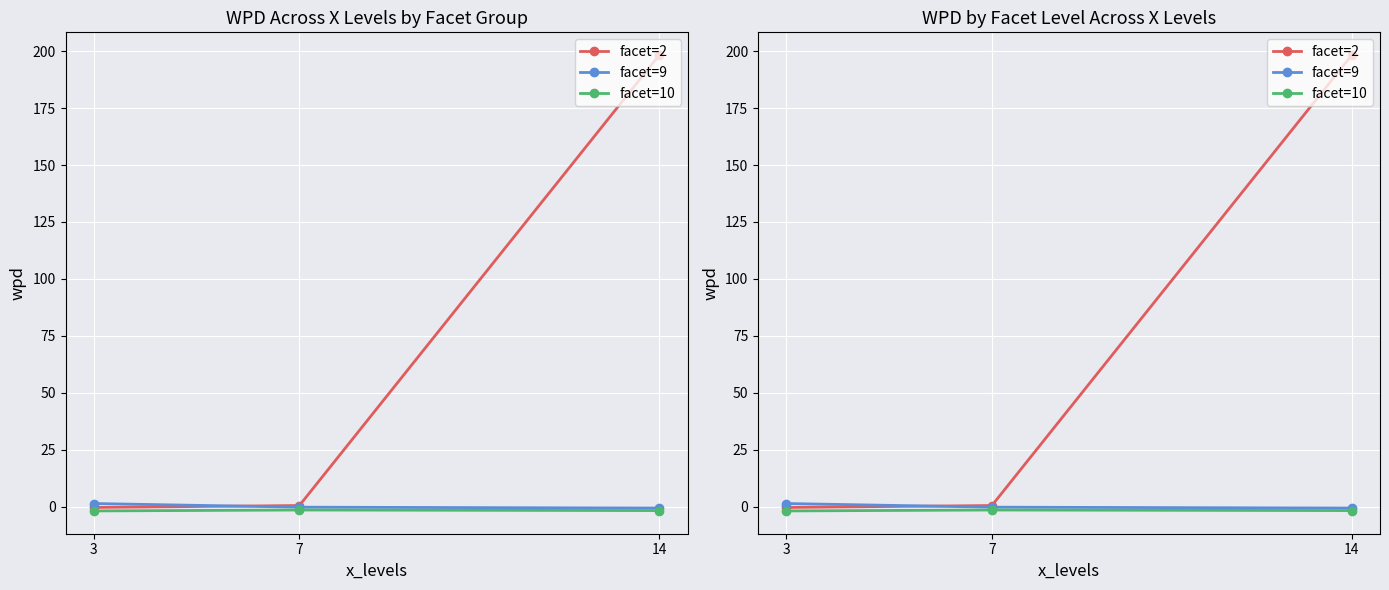

Reading right to left, extract all data points from this chart.

facet=2: 14=198.3	7=0.5	3=-0.4
facet=9: 14=-0.7	7=-0.3	3=1.3
facet=10: 14=-1.8	7=-1.5	3=-1.9